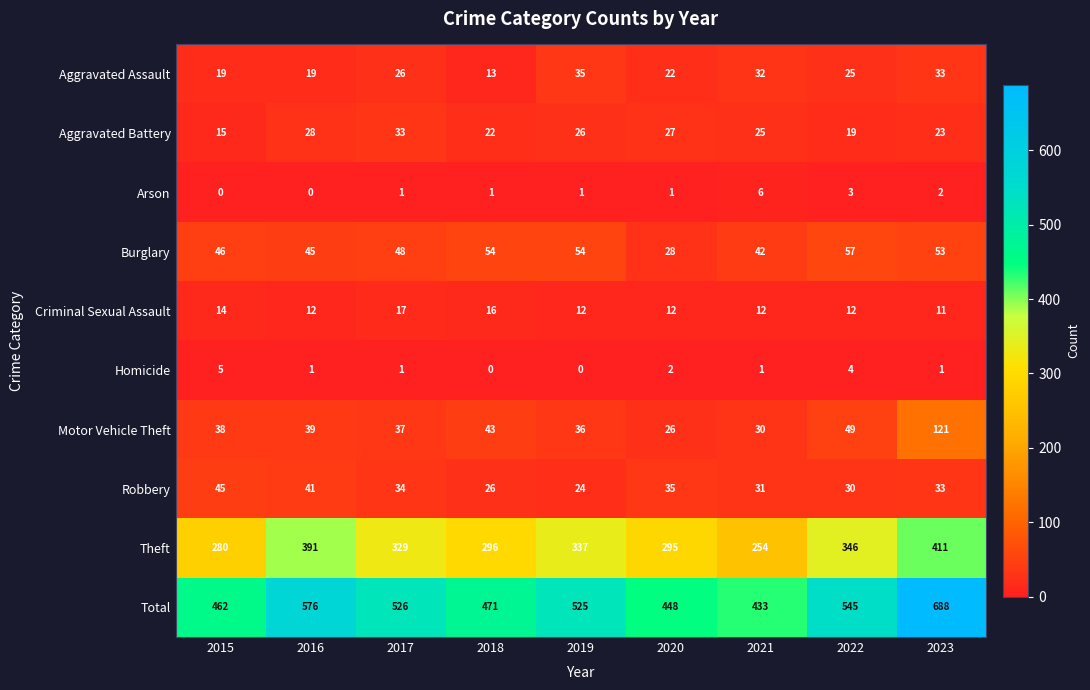

Where does the Theft series first go above 329?

2016